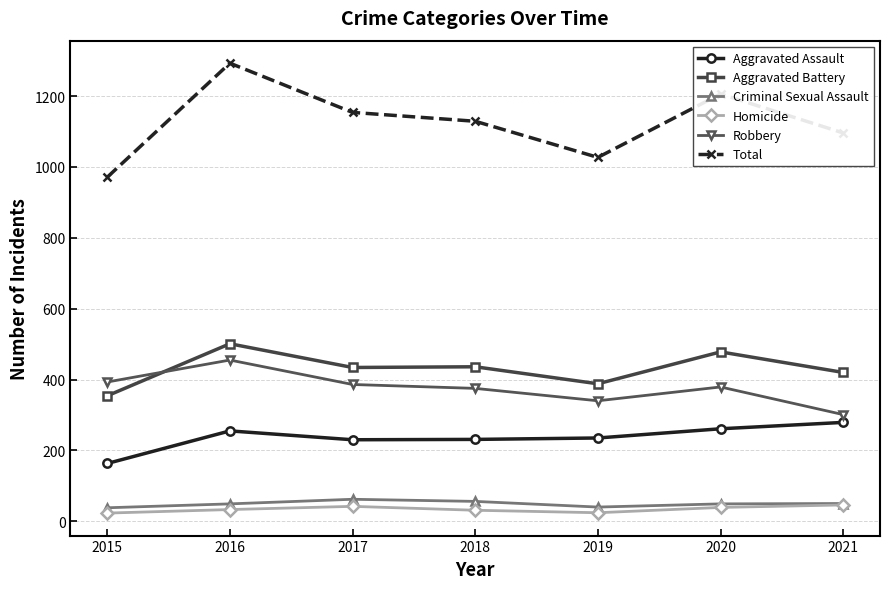

The Robbery series shows 201 at 2016. True or false?

False